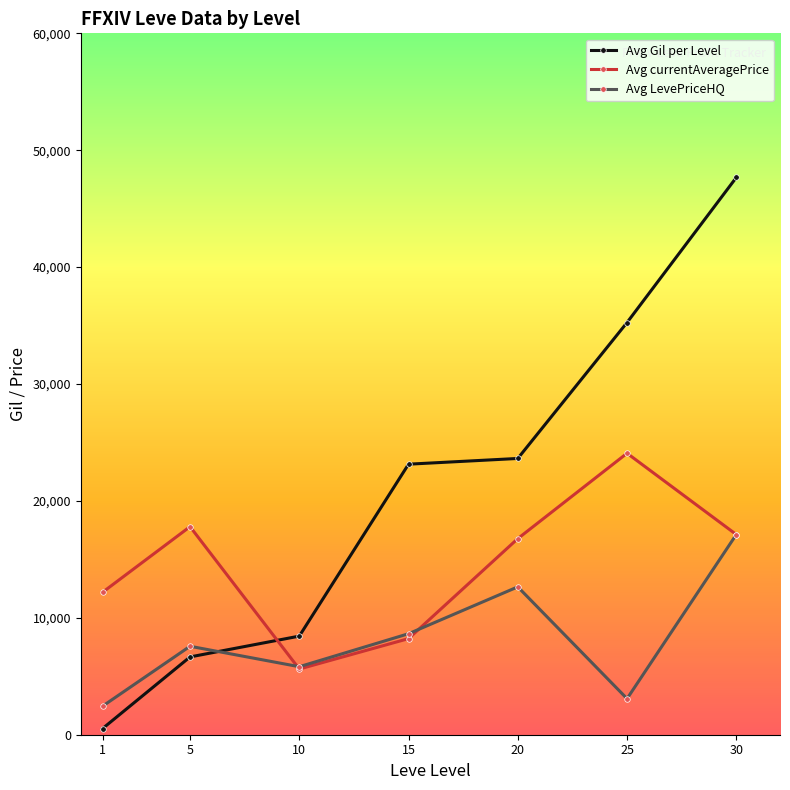

Count the number of categories in the chart.

7